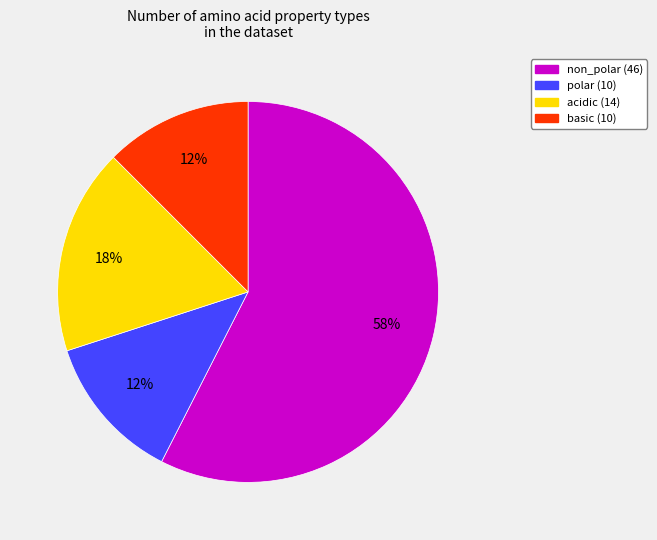

What percentage is the acidic slice, to the nearest percent?

18%